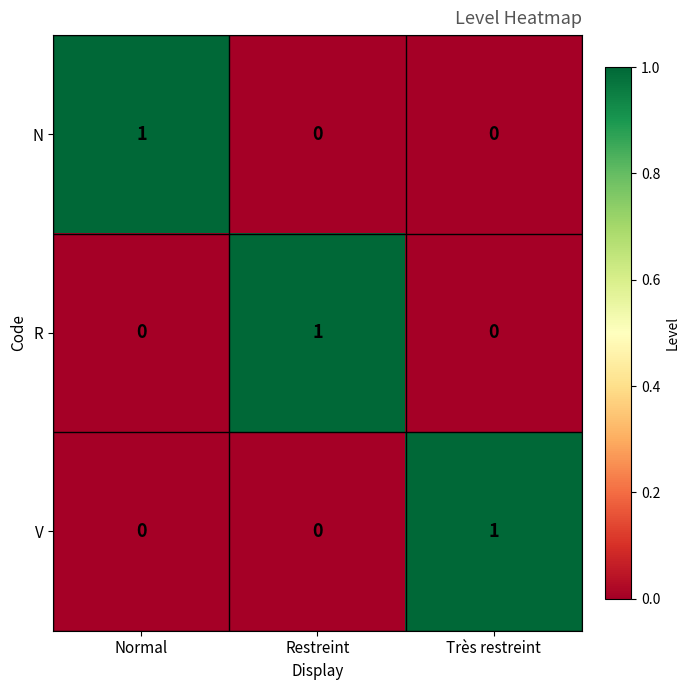

How many series are shown in this chart?

3